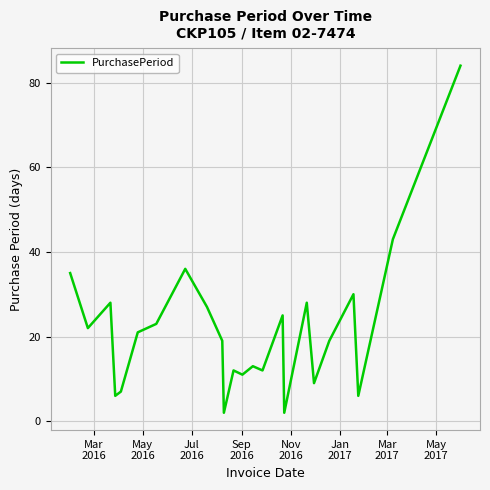

Is this an area chart (filled region under the line)?

No